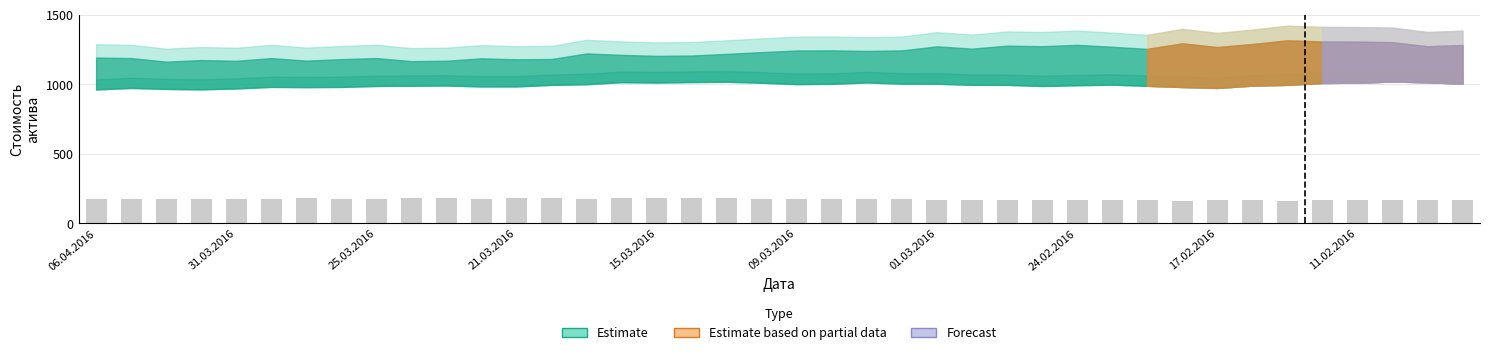

What is the value of the 32nd bar from the left?

162.9